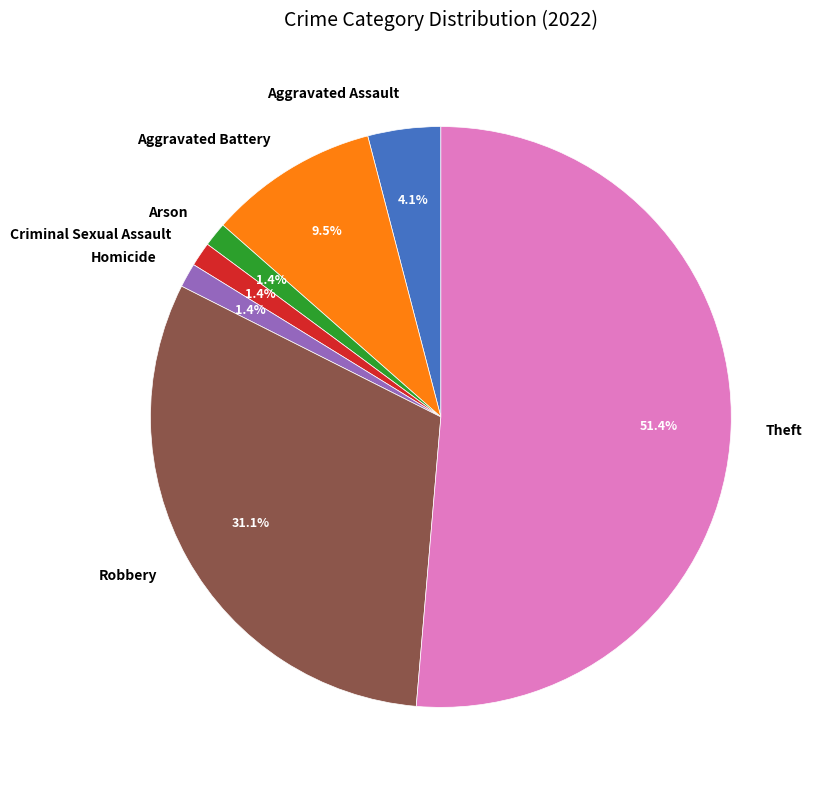

What percentage is the Criminal Sexual Assault slice, to the nearest percent?

1%